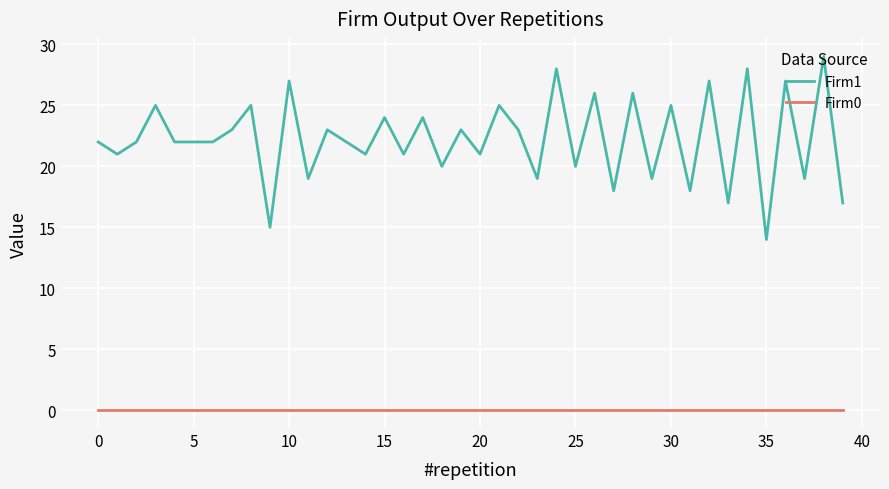

List the series in order of their overall mean, lowest first.

Firm0, Firm1